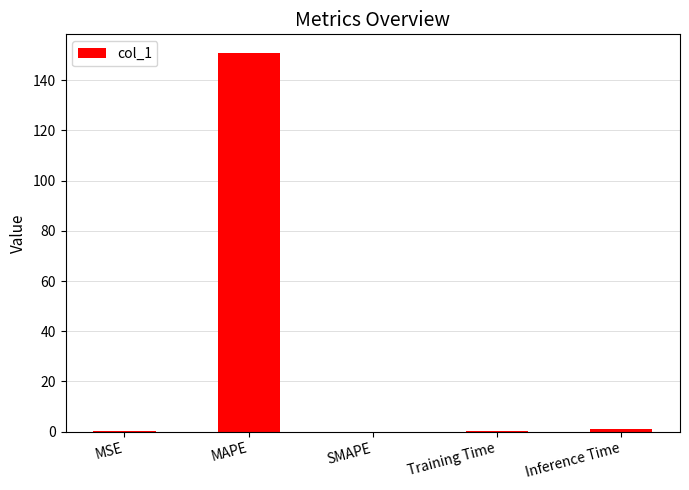

Which label corresponds to the largest value in the chart?

MAPE